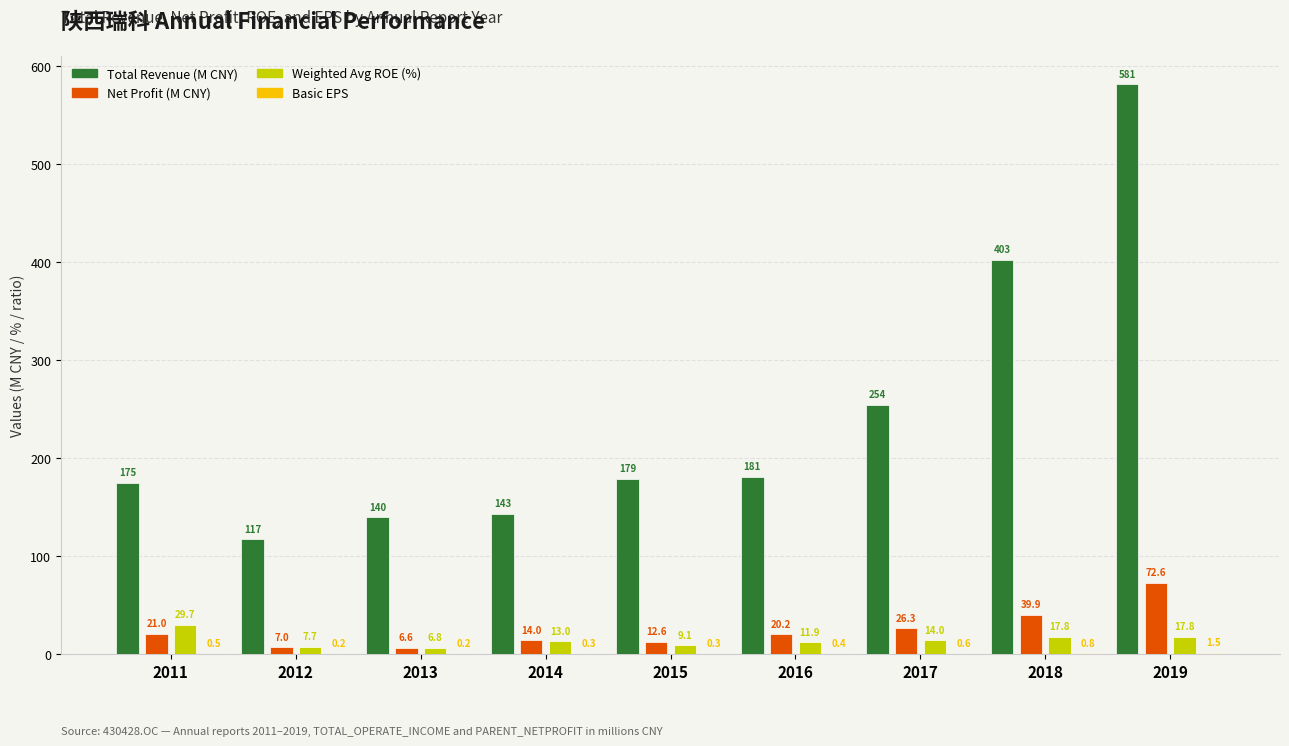

Is the value of Net Profit (M CNY) at 2014 greater than the value of Weighted Avg ROE (%) at 2015?

Yes